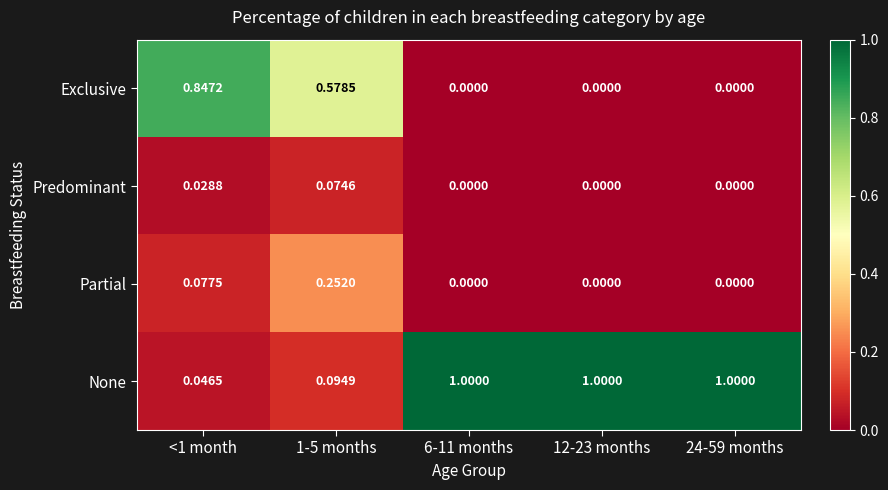

What is the greatest value displayed?

1.0